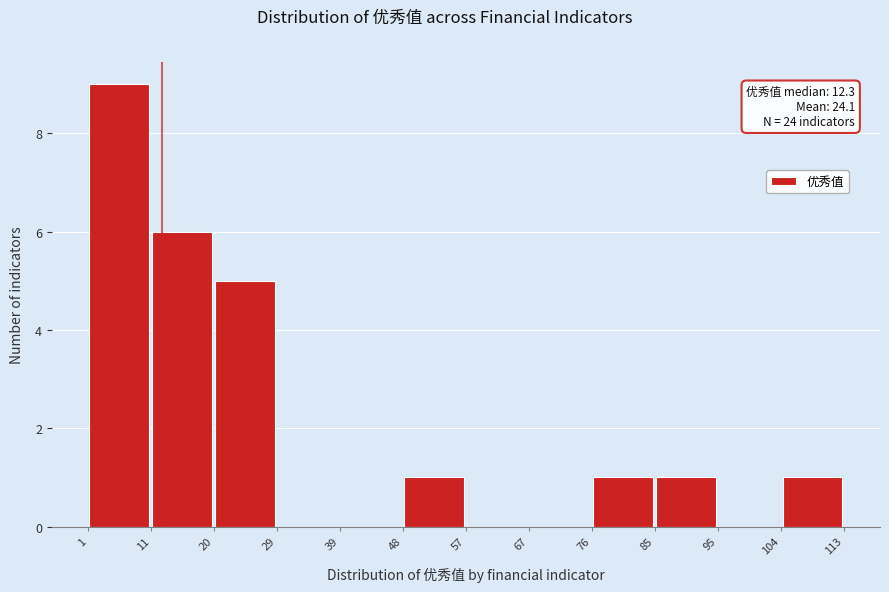

Over which range of the x-axis is the bar tallest?

1 to 11